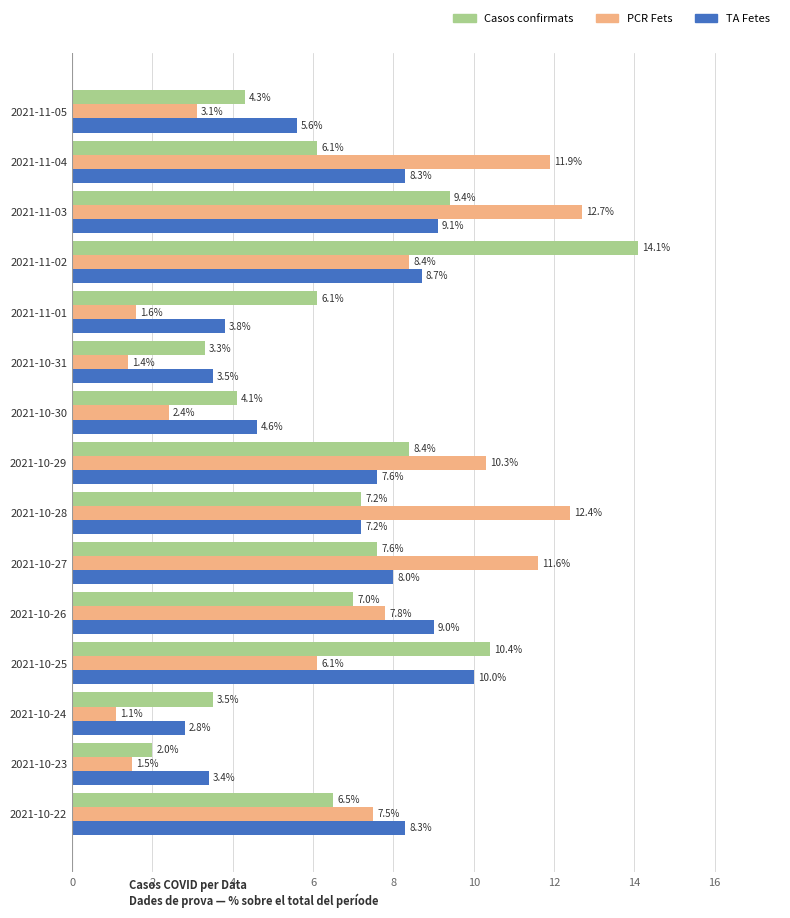

What is the sum of the PCR Fets values at 2021-10-23 and 2021-10-22?

9.0